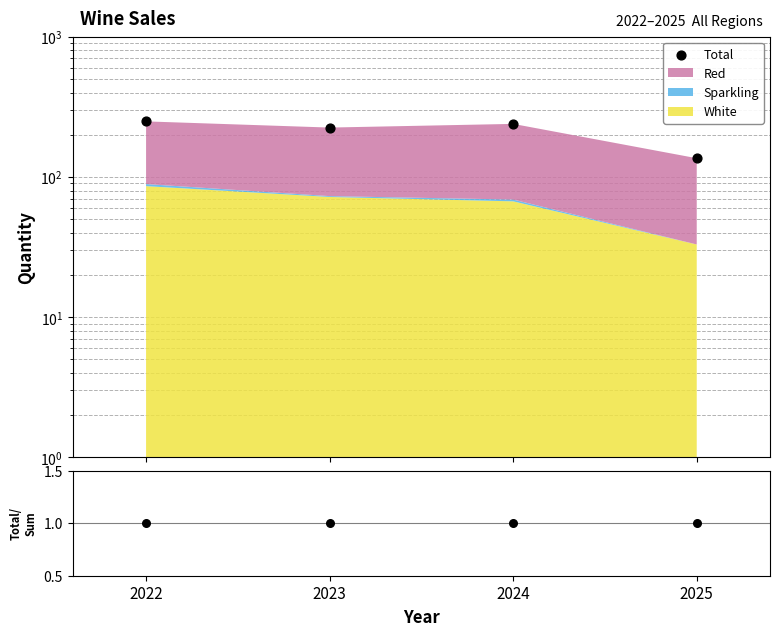

Which series has the largest total across all categories?

Total